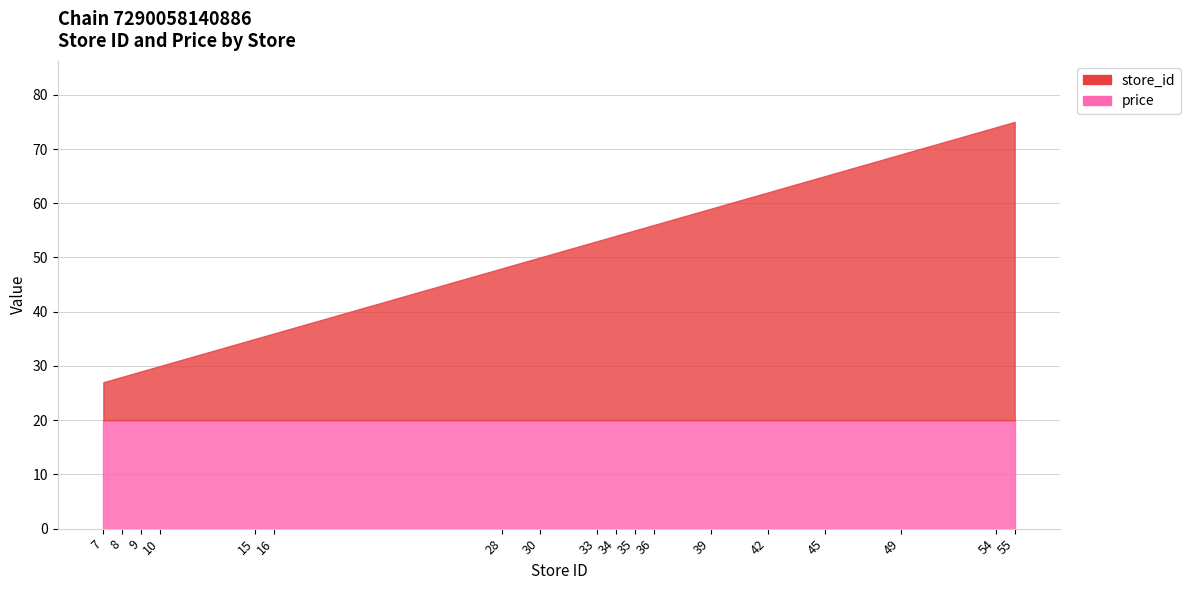

How many lines are shown in the chart?

2